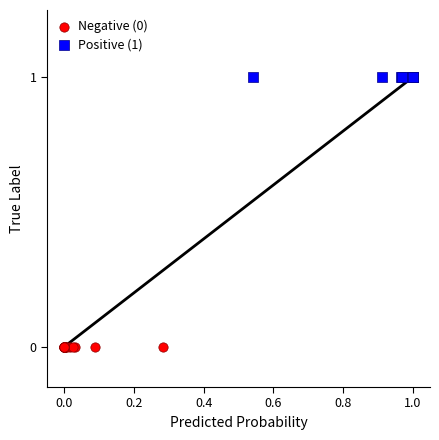

Which series reaches the maximum Y coordinate?

Positive (1)